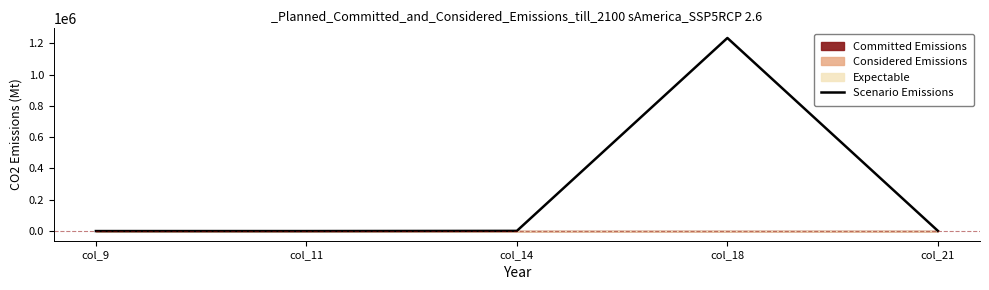

What is the value of the 3rd point from the left?

1234